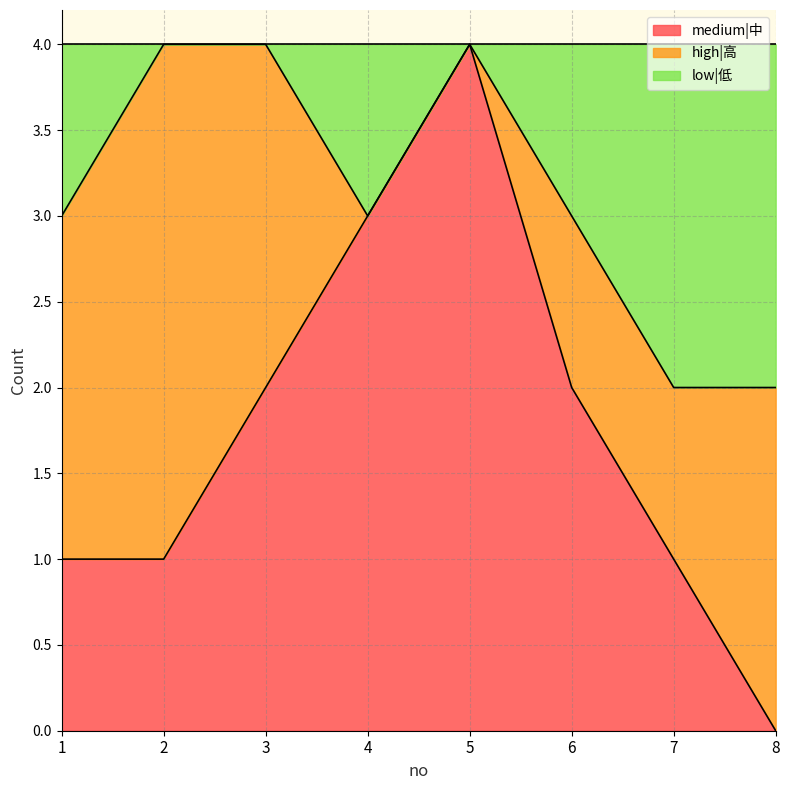

At which label does medium|中 first exceed 2?

4